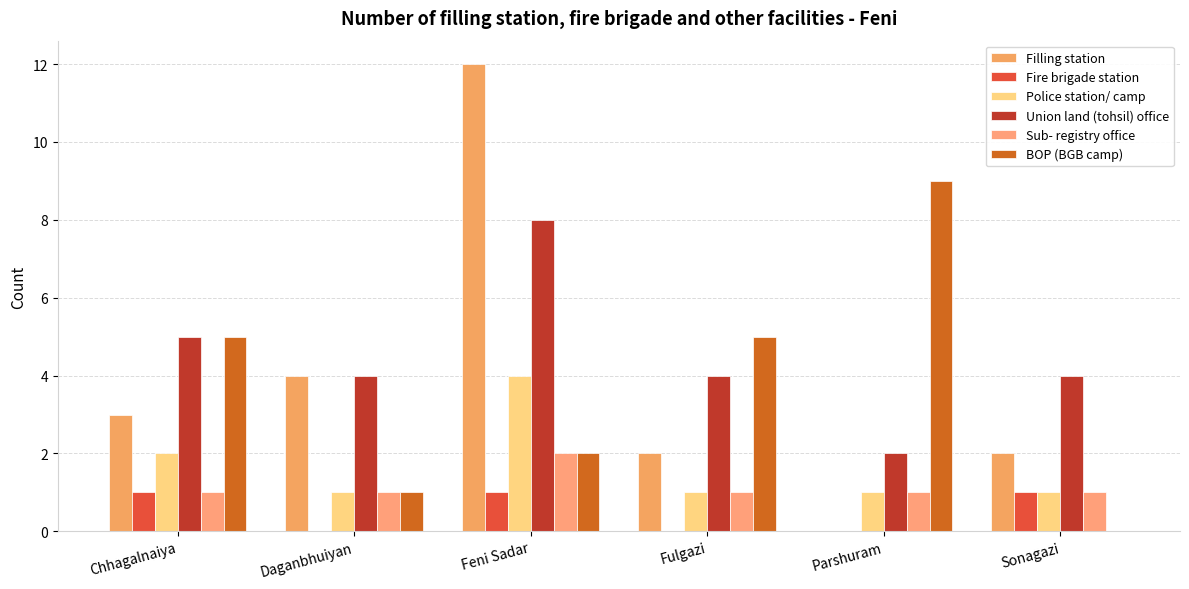

What is the total value across all series at Sonagazi?

9